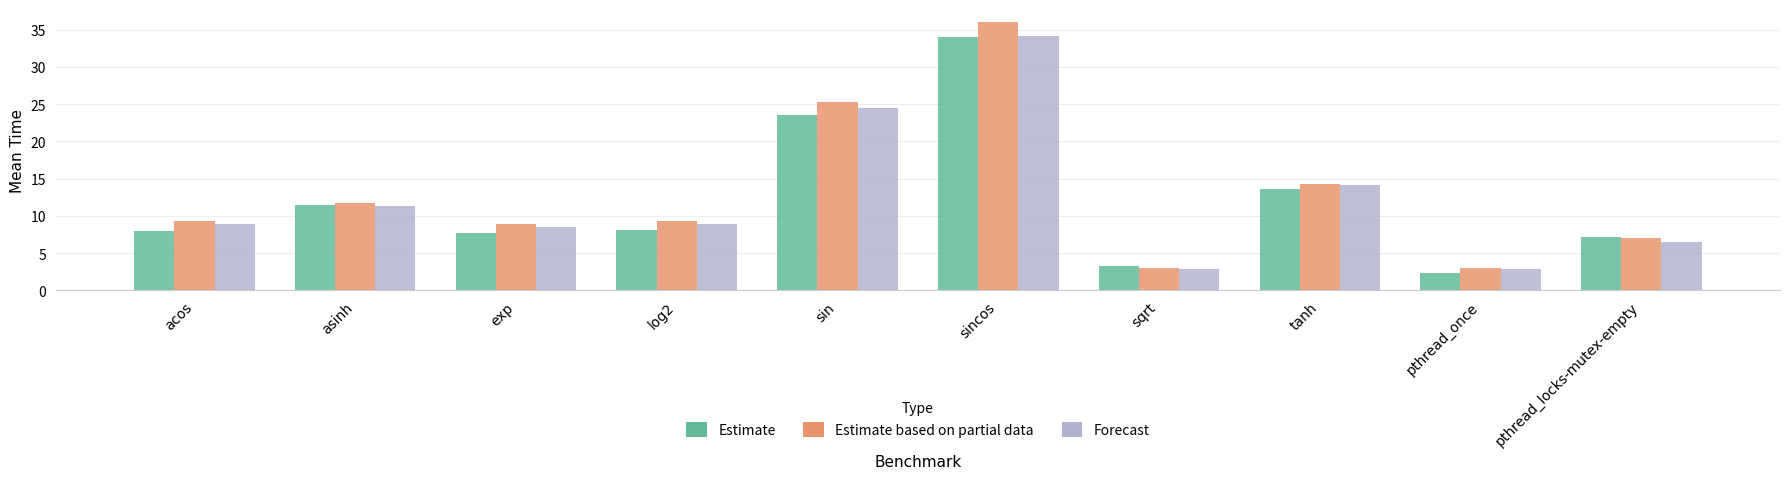

At which label is Forecast closest to 18?

tanh